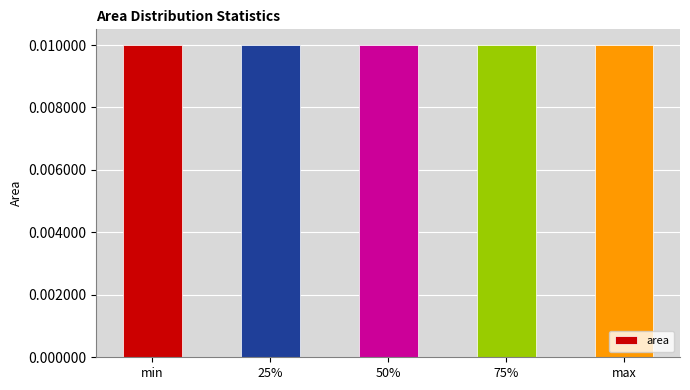

Count the values in the range 0 to 1.

5